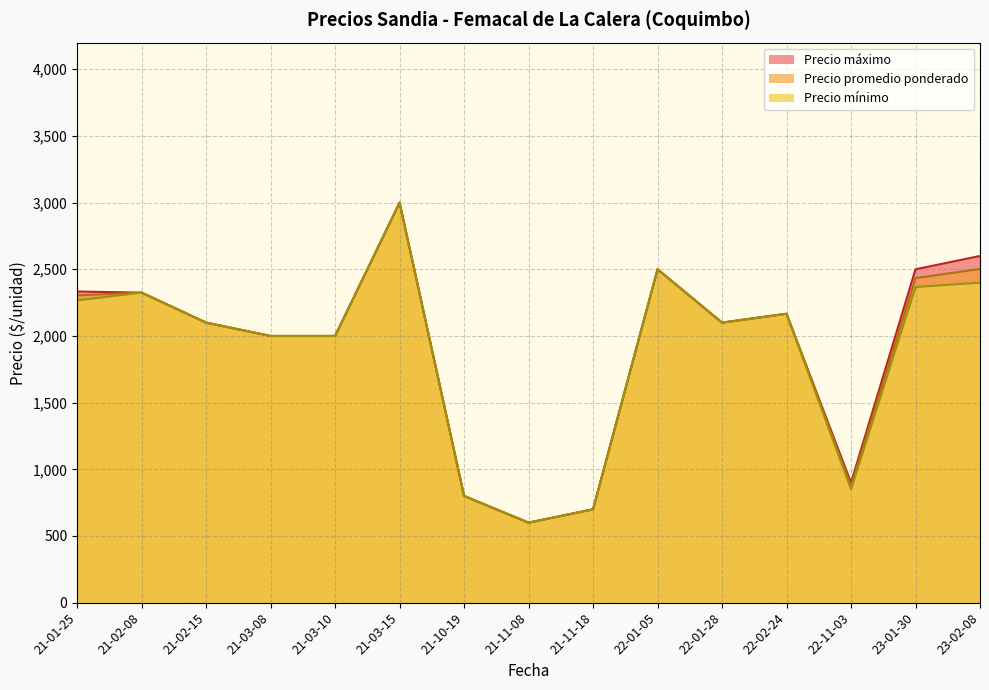

What are all the series names shown in the legend?

Precio máximo, Precio promedio ponderado, Precio mínimo